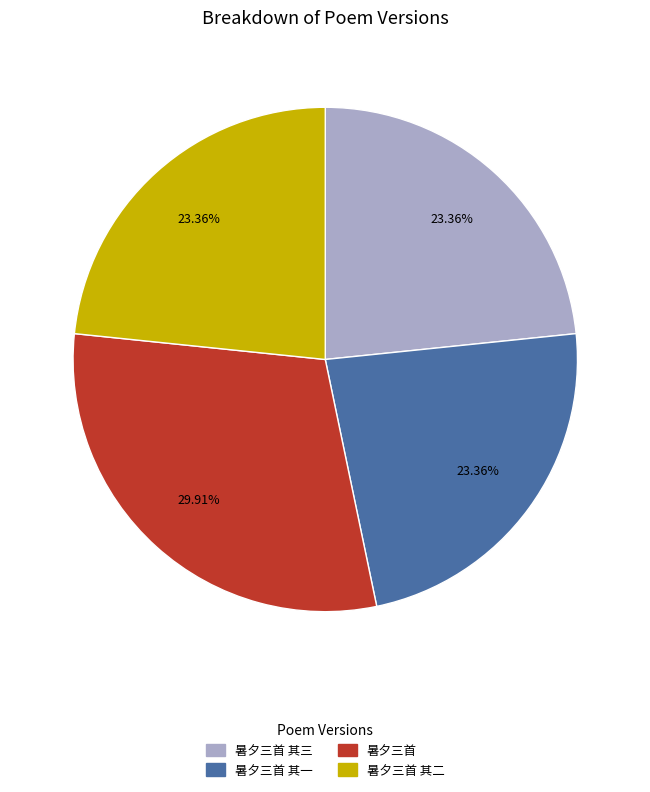

To the nearest percent, what is the combined percentage of 暑夕三首 其三 and 暑夕三首 其一?

47%